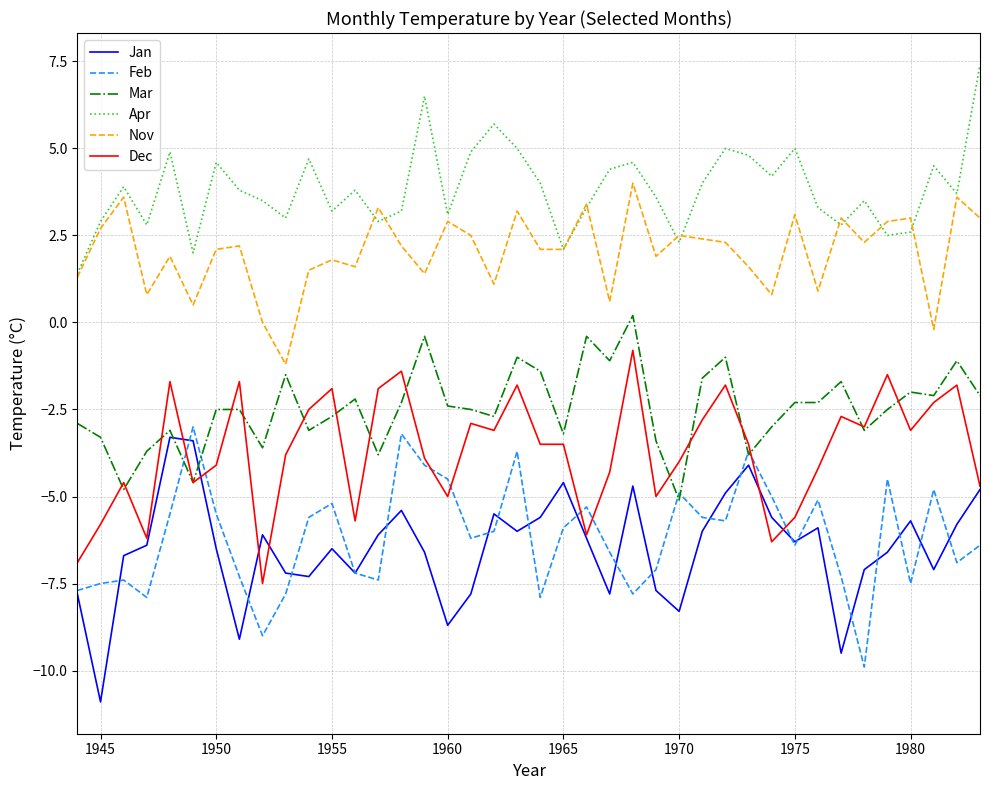

True or false: Nov and Feb intersect in this chart.

False